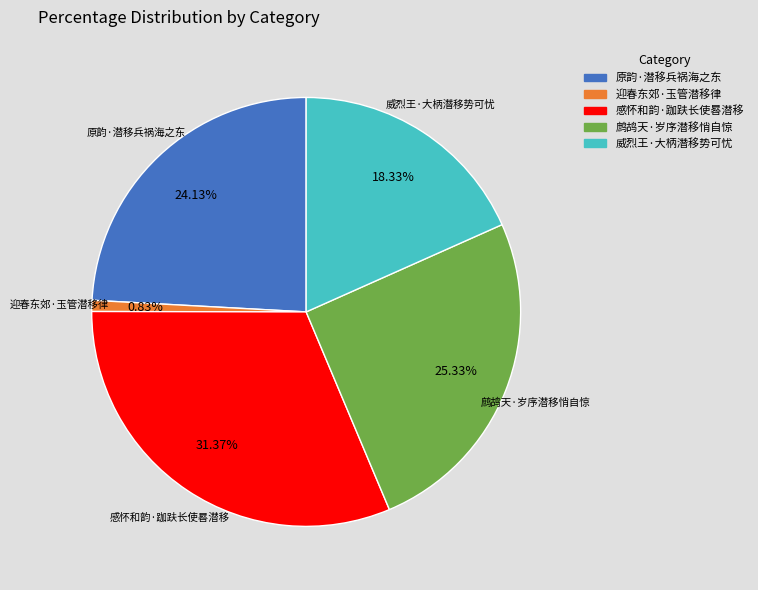

Does any single category account for the majority?

No